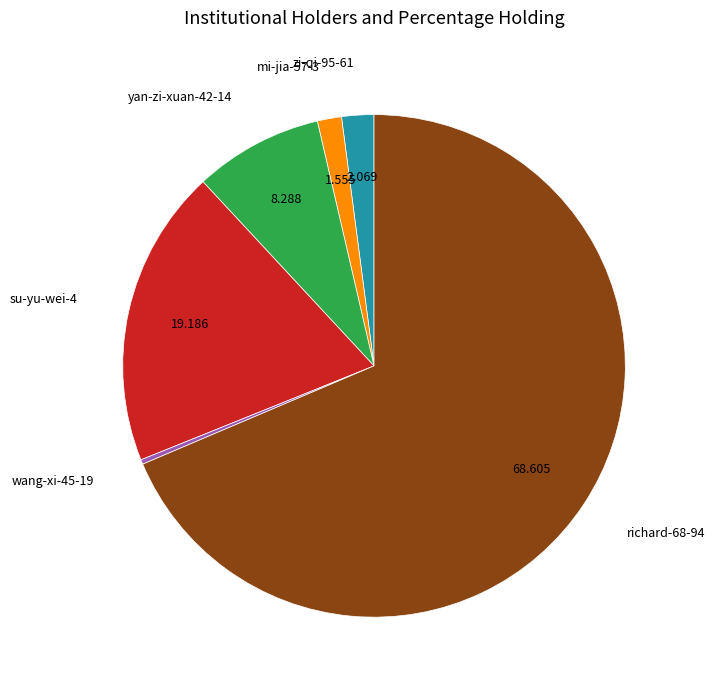

Is there any slice that represents more than half of the pie?

Yes